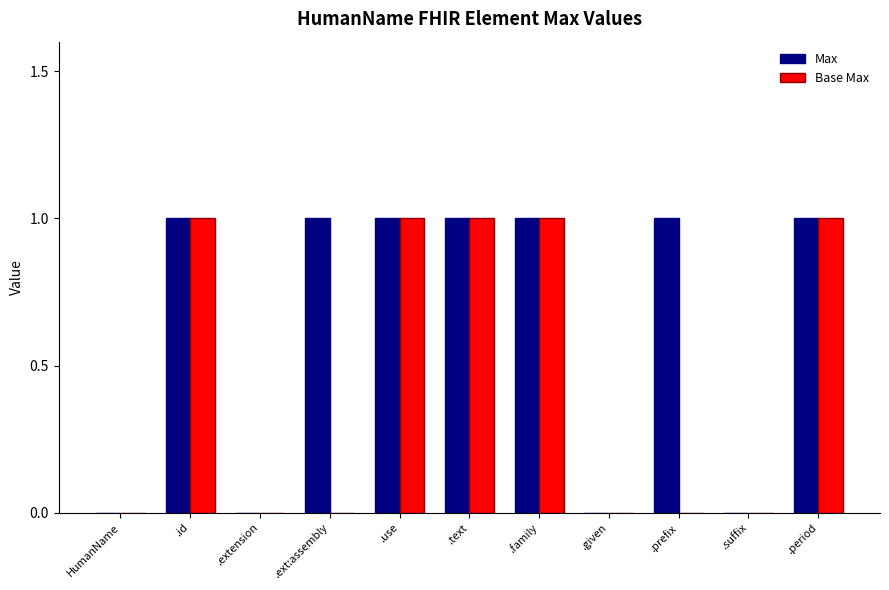

Reading left to right, list all the values displayed in this chart.

Max: HumanName=0	.id=1	.extension=0	.ext:assembly=1	.use=1	.text=1	.family=1	.given=0	.prefix=1	.suffix=0	.period=1
Base Max: HumanName=0	.id=1	.extension=0	.ext:assembly=0	.use=1	.text=1	.family=1	.given=0	.prefix=0	.suffix=0	.period=1